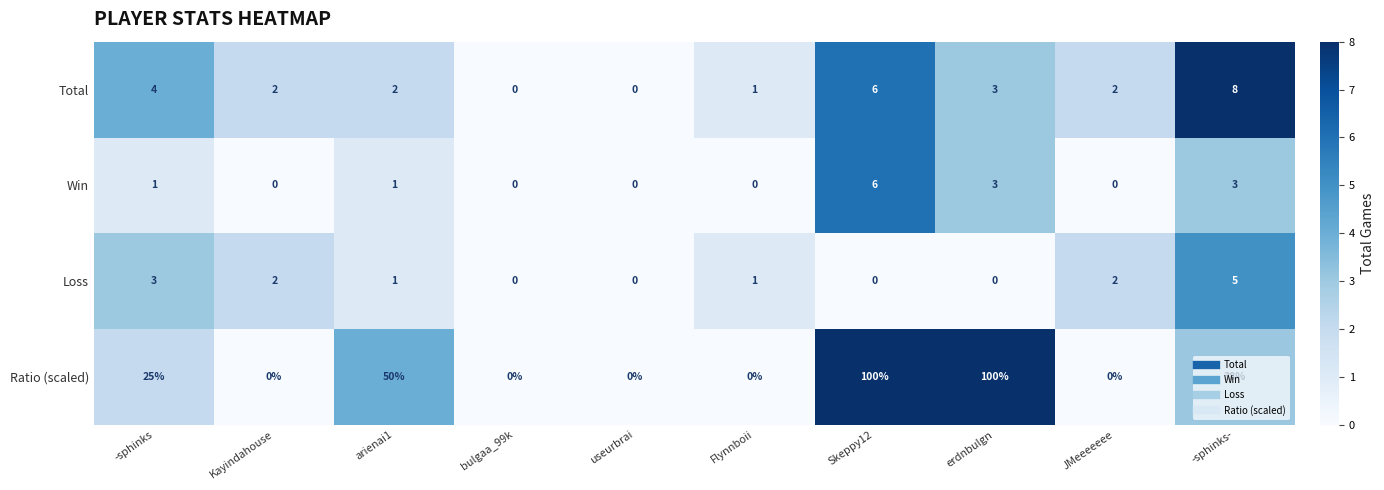

True or false: Win has a value of 3 at JMeeeeeee.

False